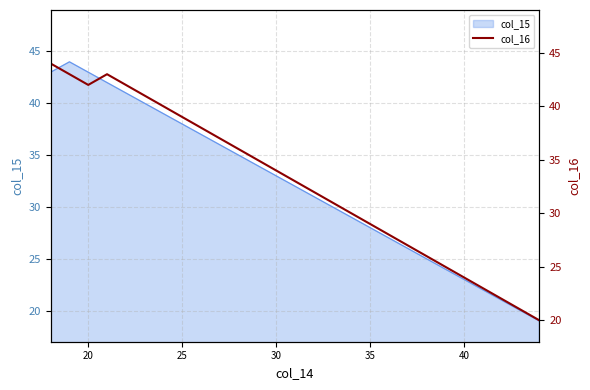

What is the maximum value for col_15?

44